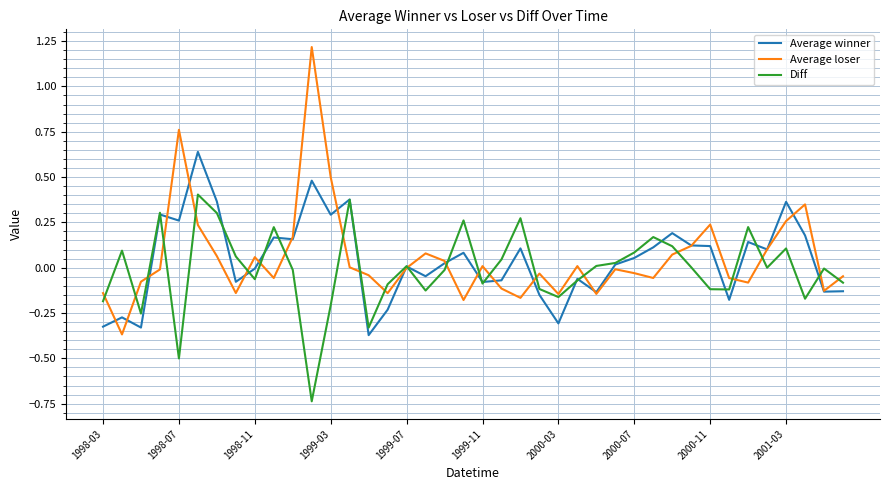

Which series has the widest spread of values?

Average loser